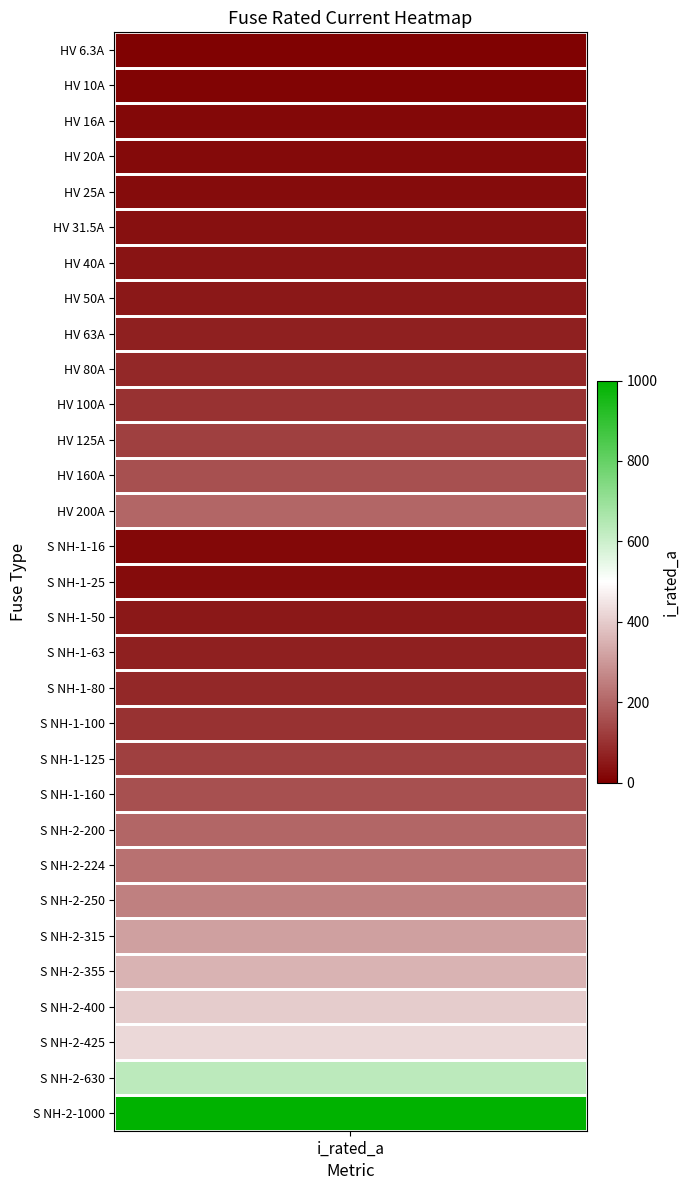

The value at 19 is 100.0. True or false?

True